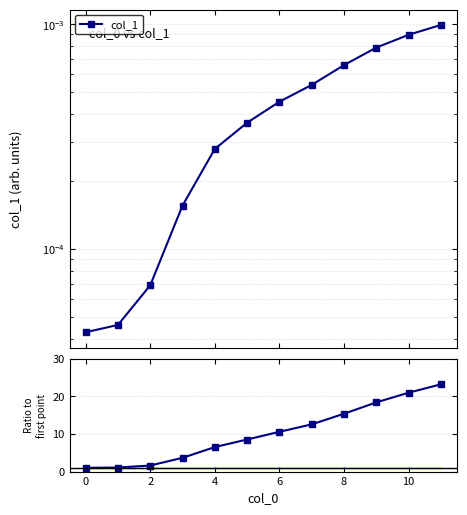

What is the ratio of the value at 8 to the value at 11?

0.7